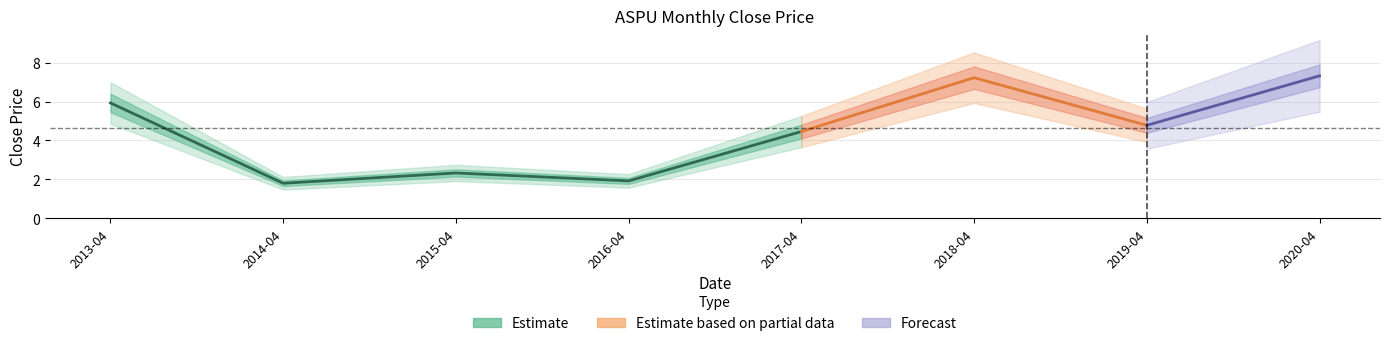

Approximately how many times larger is the value at 2014-04 compared to 2018-04?

0.2